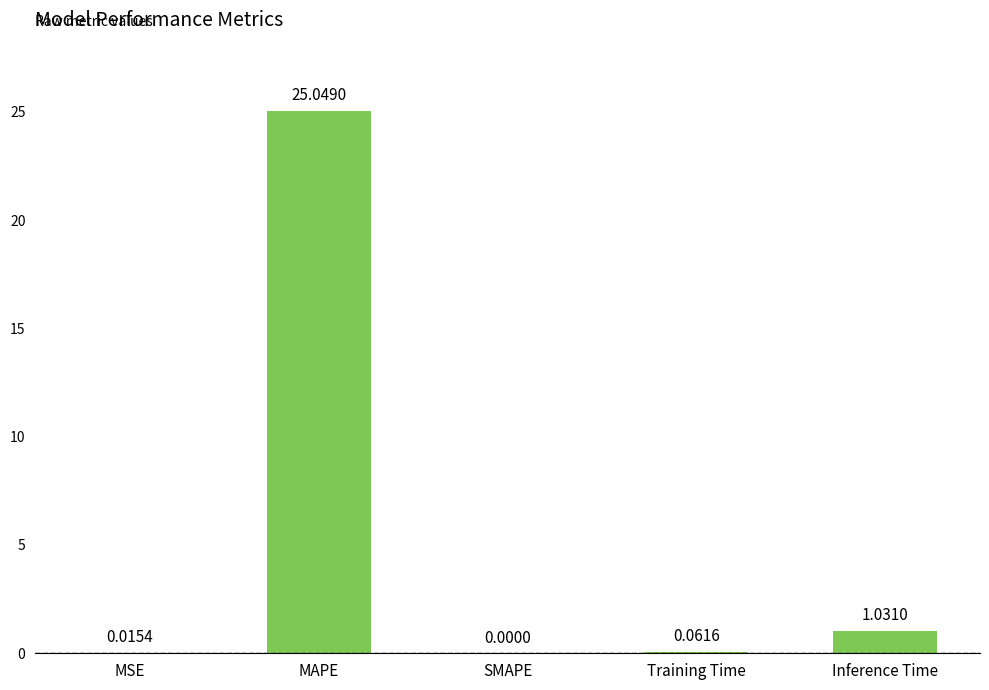

Which category has the highest value across all series?

MAPE